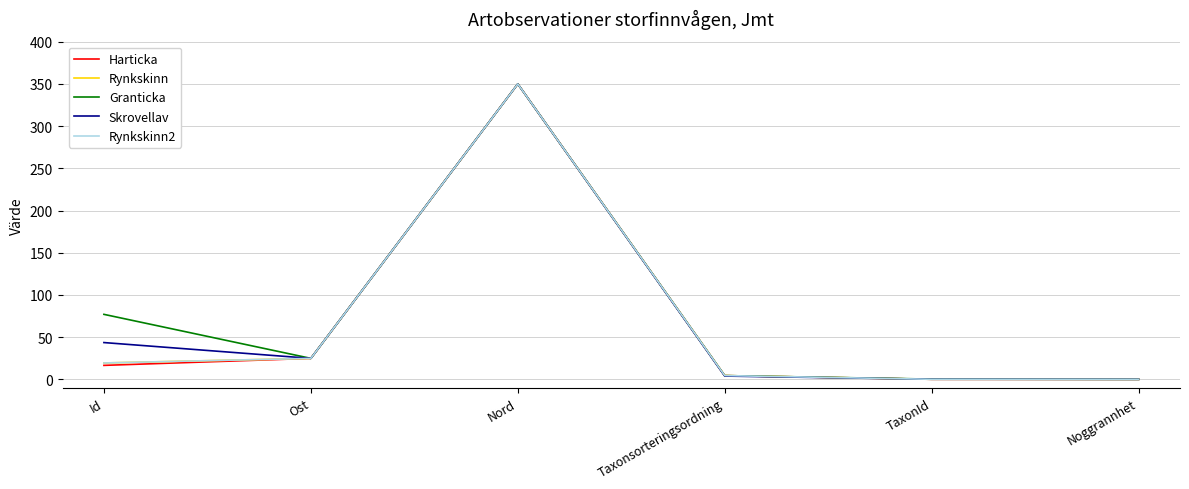

What is the highest value of the Skrovellav series?

350.0